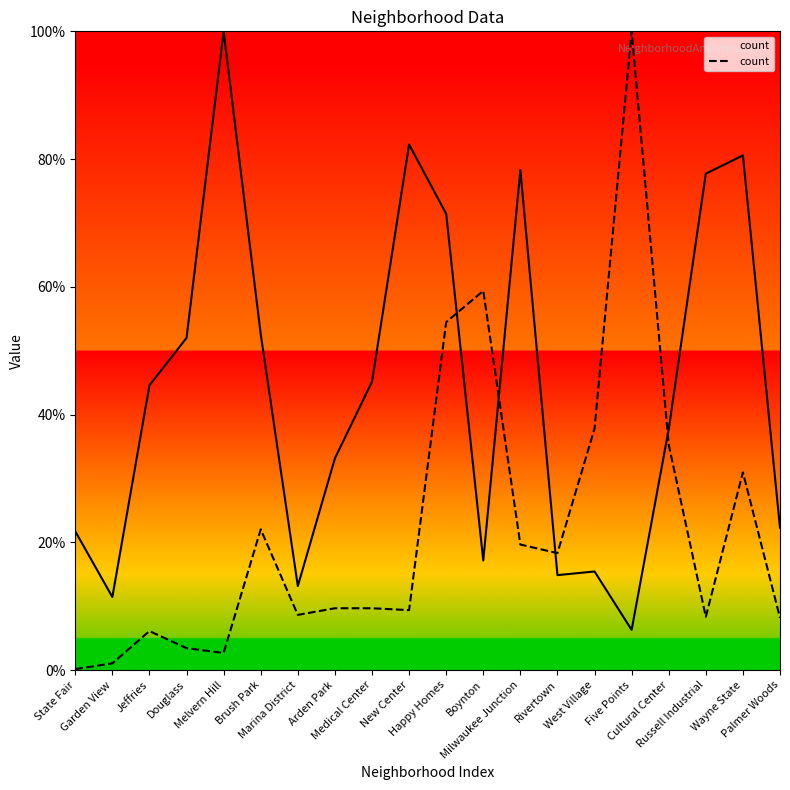

Read the value at State Fair.

0.1